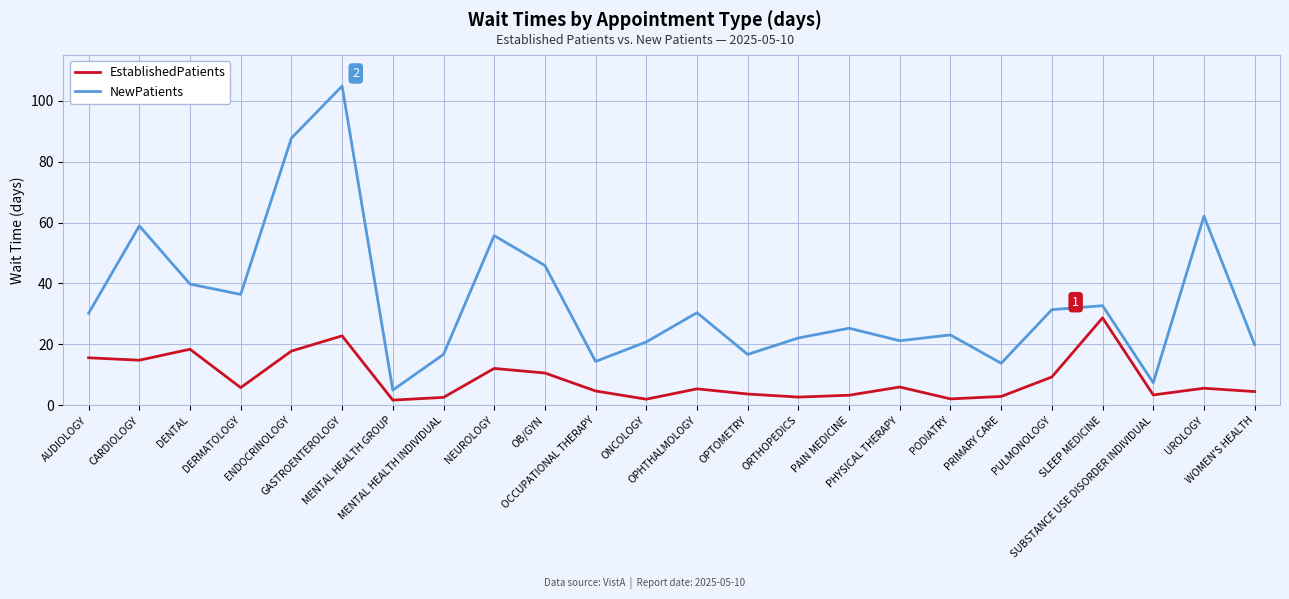

Which category has the highest value in the EstablishedPatients series?

SLEEP MEDICINE